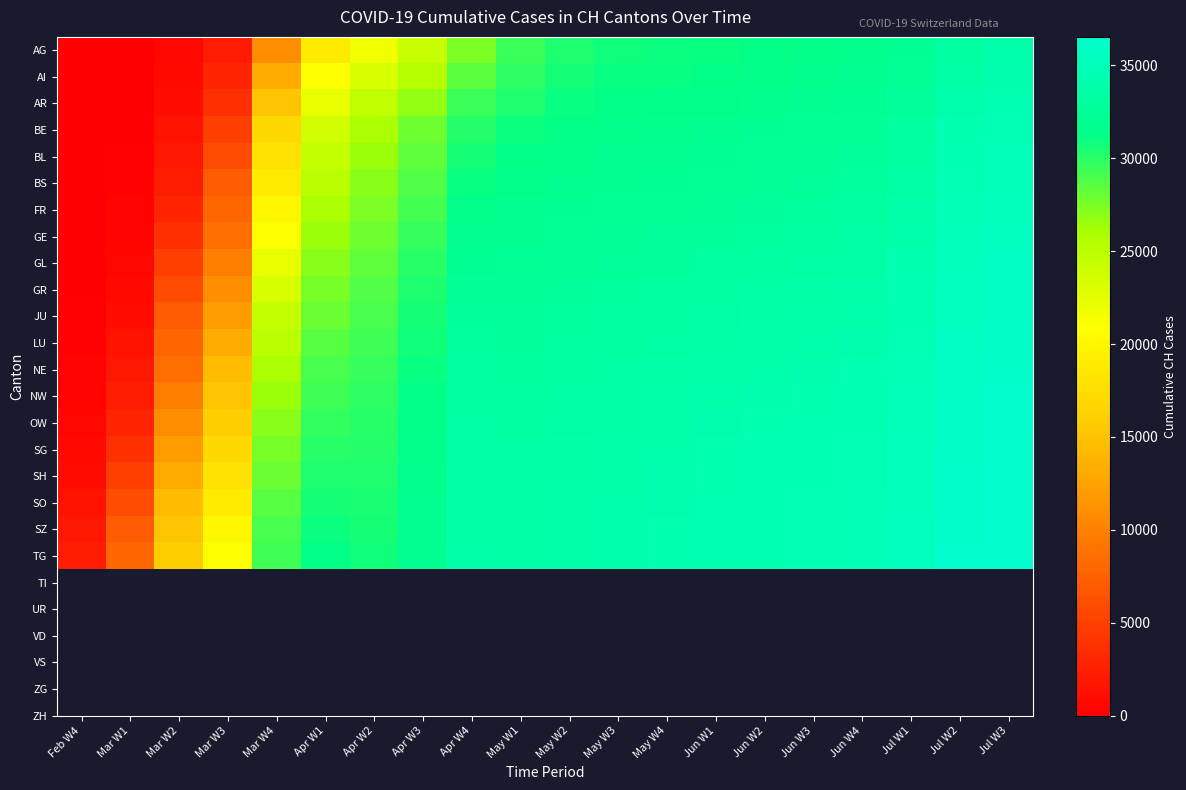

At which category is the sum across all series the highest?

Jul W3